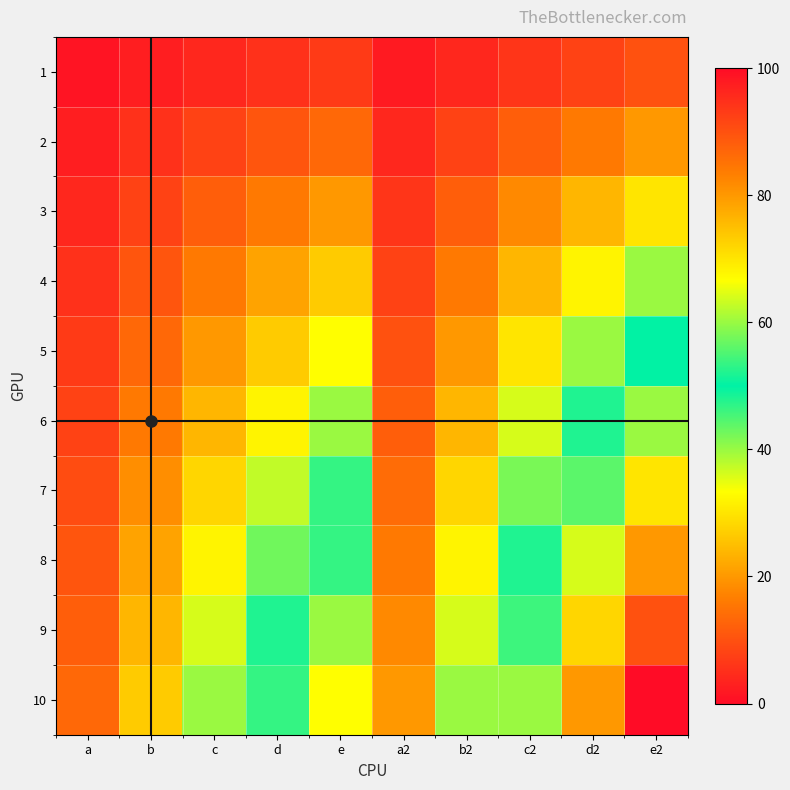

Which series has the largest range (max minus min)?

10